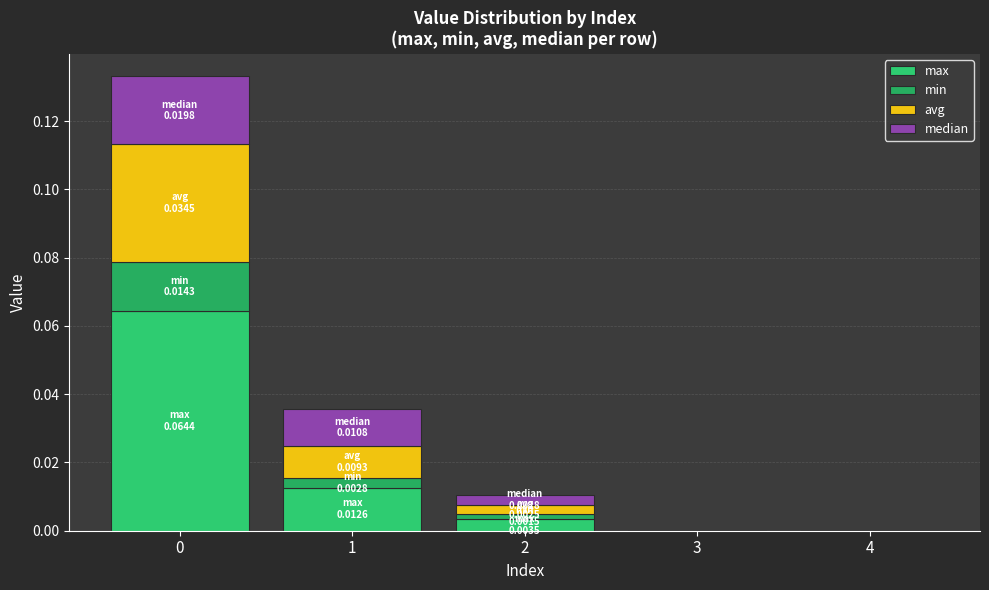

Is it true that max equals 0.0 at 4?

True